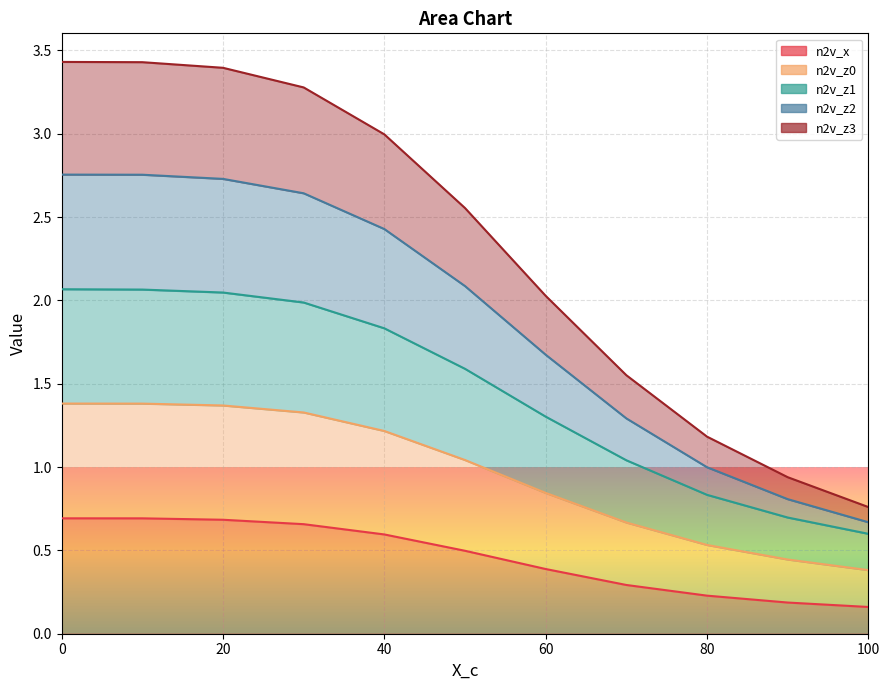

At which label is n2v_z3 closest to 0?

100